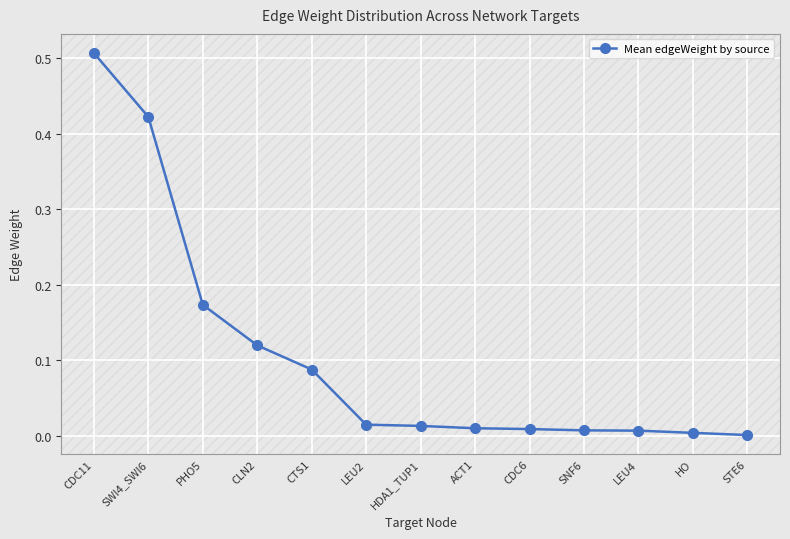

Which category has the highest value across all series?

CDC11